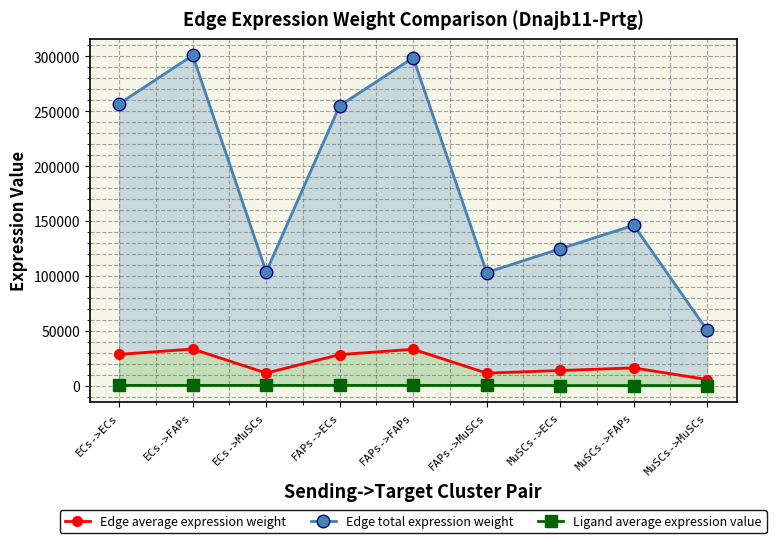

Does the chart display data point markers on the line(s)?

Yes